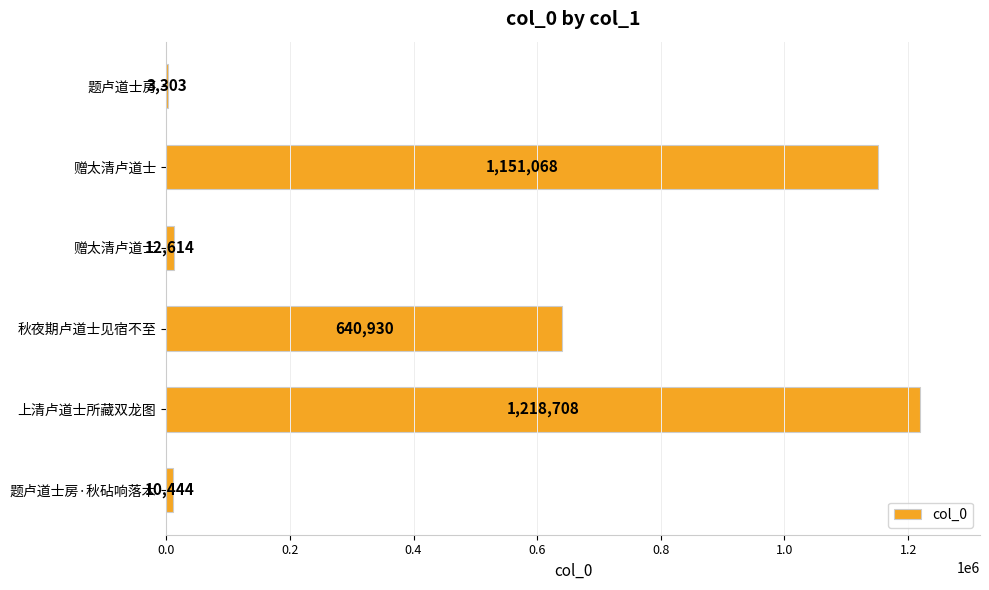

Are the bars horizontal?

Yes